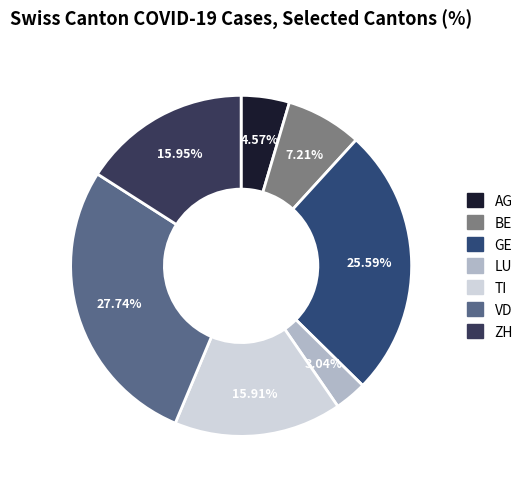

What percentage is the AG slice, to the nearest percent?

5%